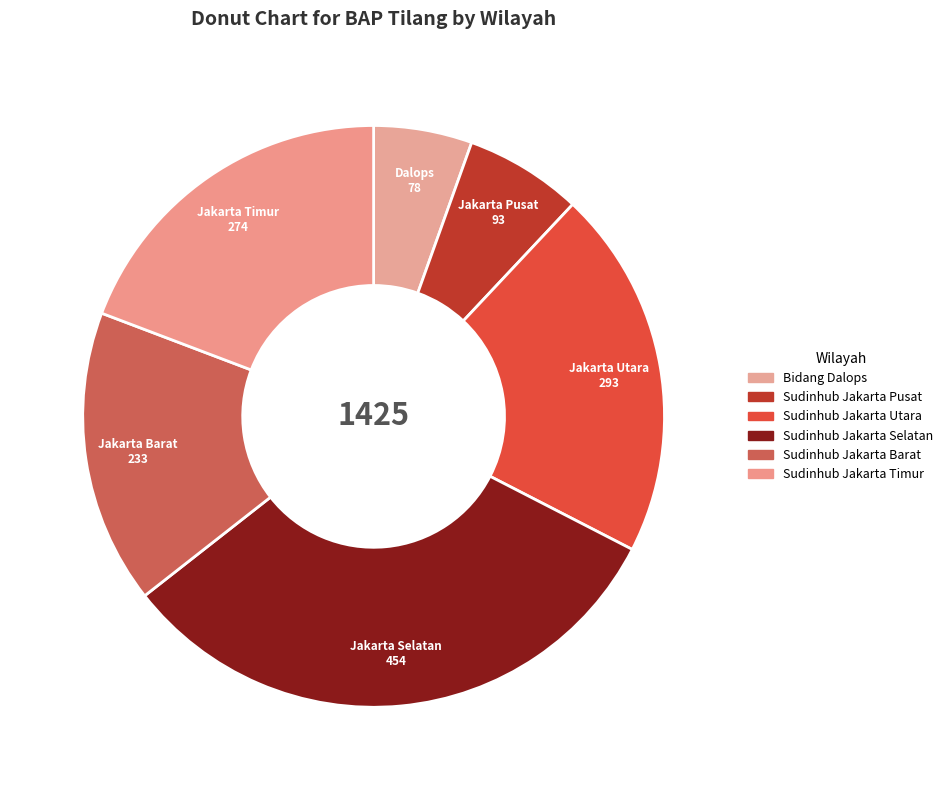

How many slices are in this pie chart?

6